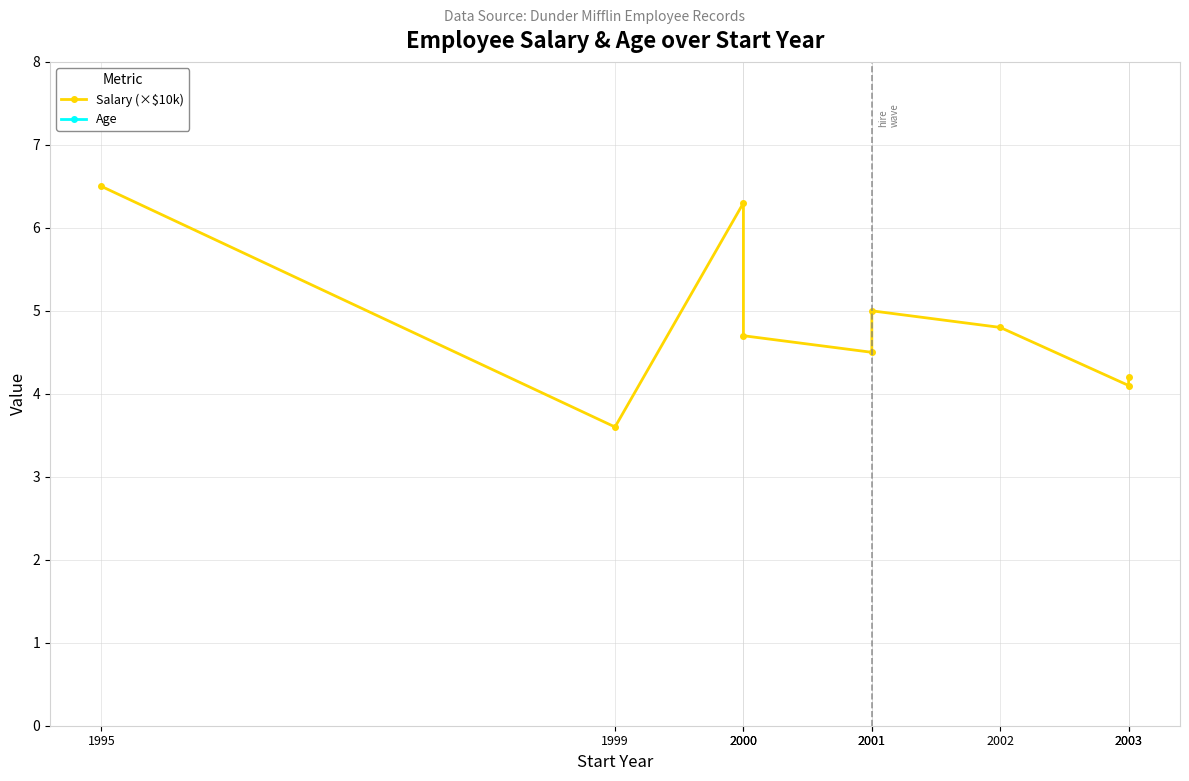

Between 2000 and 2001, which series saw the biggest shift?

Salary (×$10k)